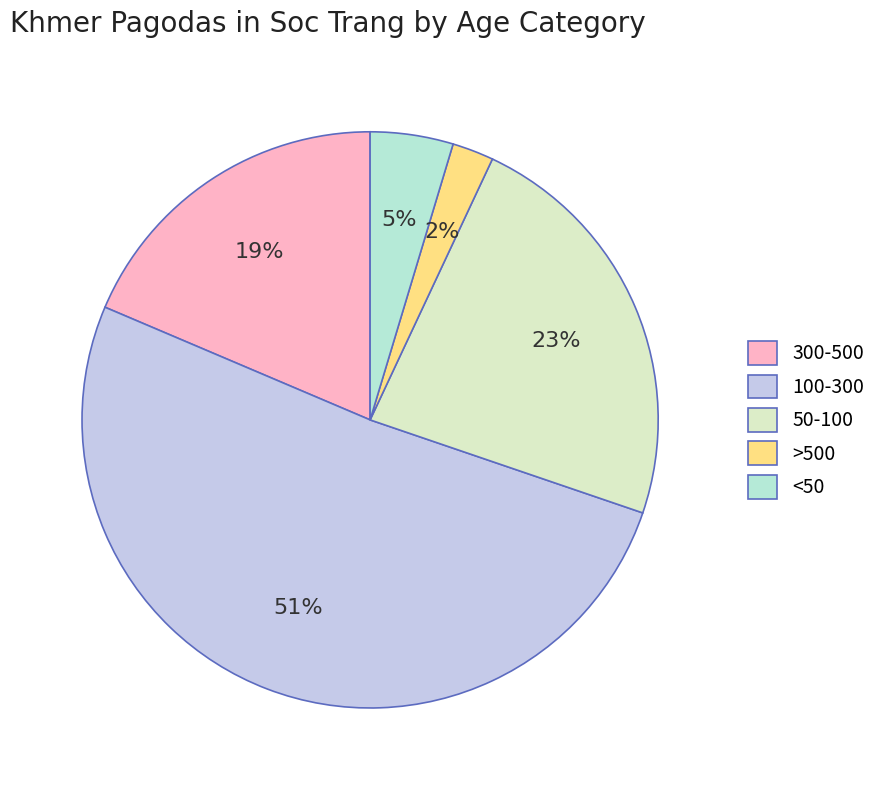

Is the sum of >500 and 50-100 greater than half?

No